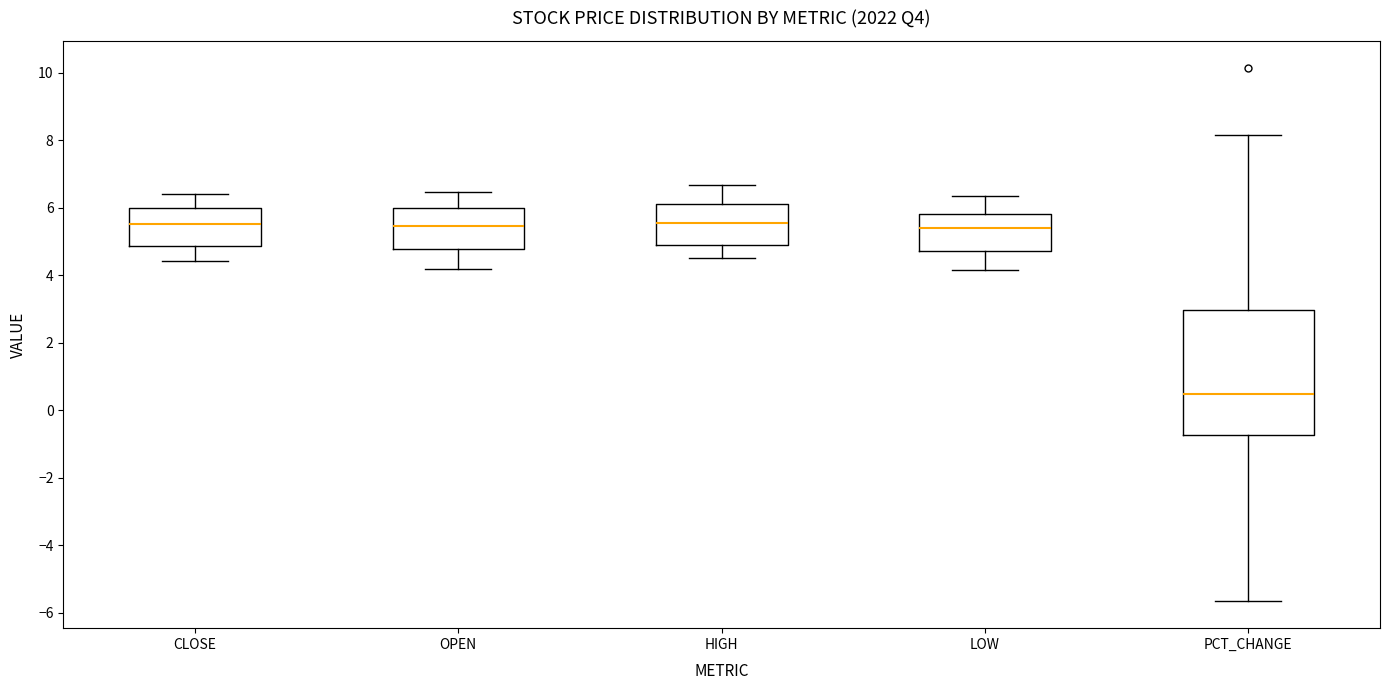

Which box is the tallest, from its lower edge to its upper edge?

PCT_CHANGE